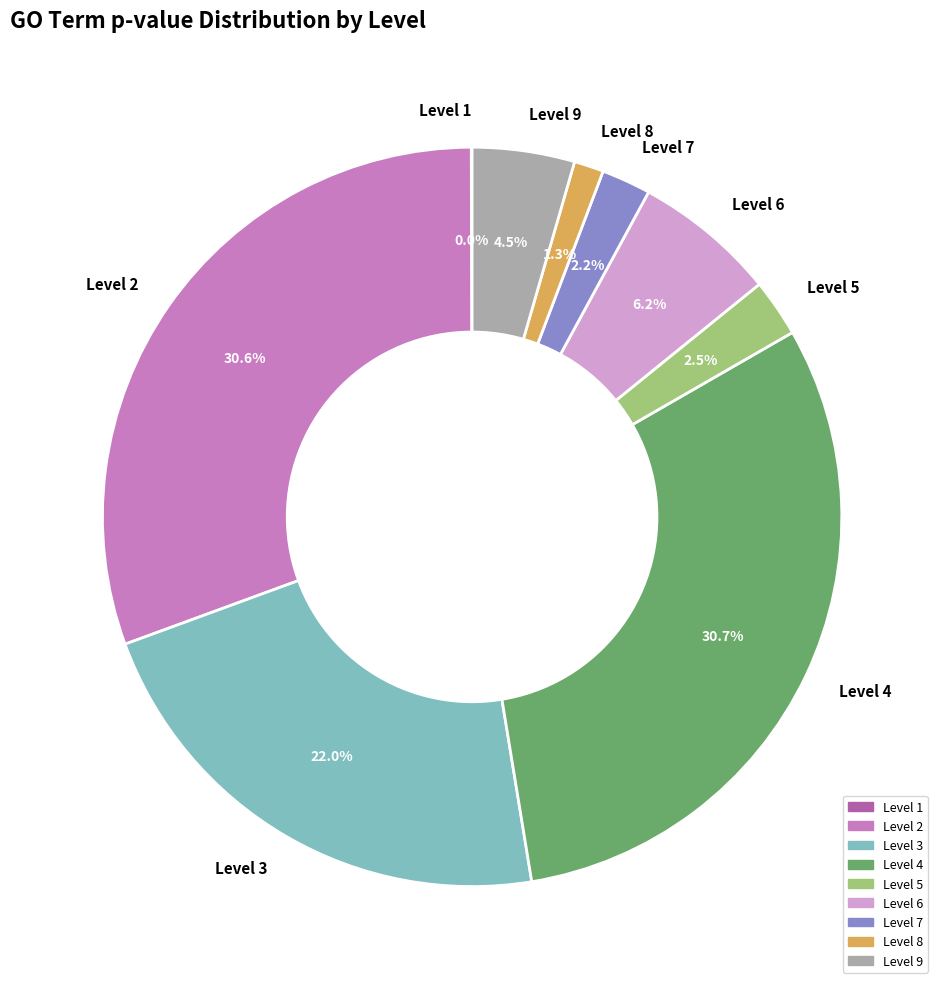

What percentage do Level 8 and Level 2 together represent?

31.9%